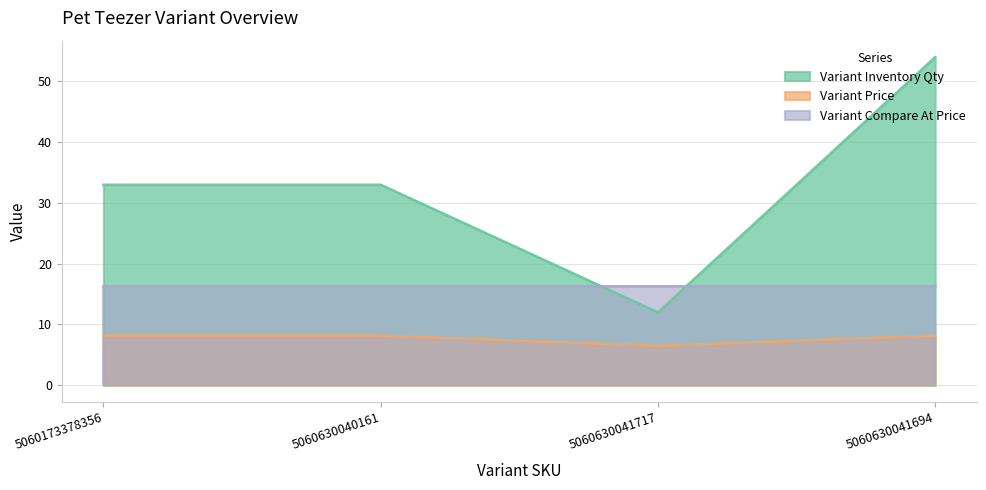

True or false: Variant Price and Variant Inventory Qty cross at least once.

False